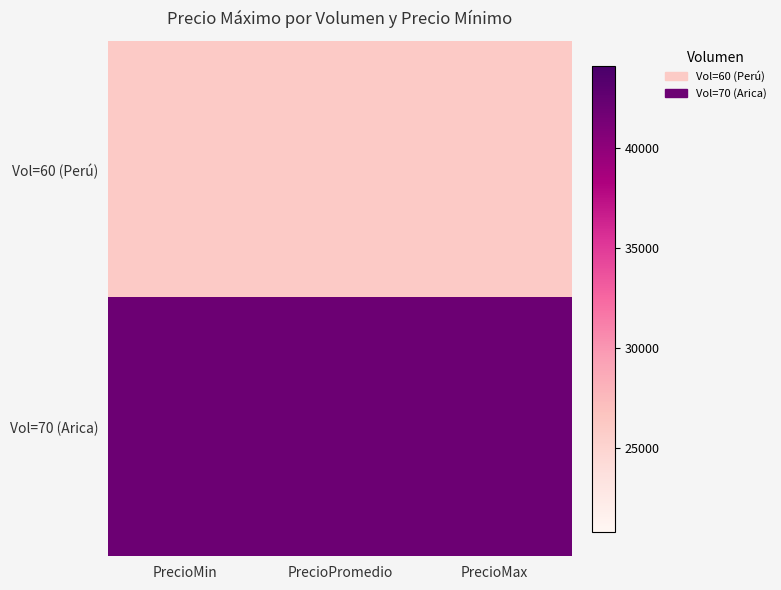

What is the spread (max minus min) of values at PrecioMin?

16000